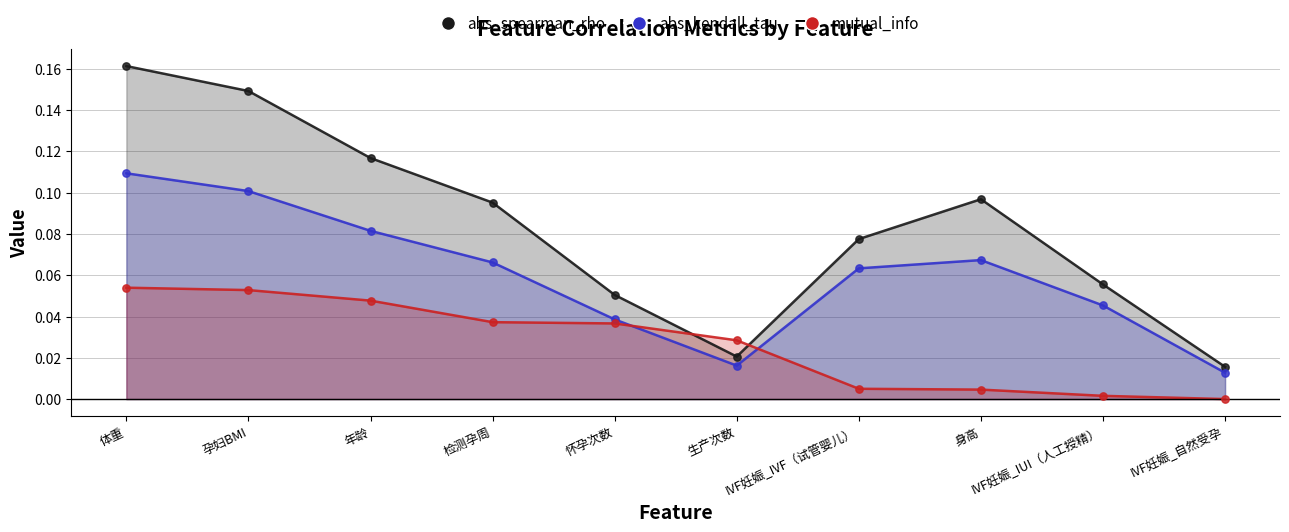

Which series has the largest total across all categories?

abs_spearman_rho